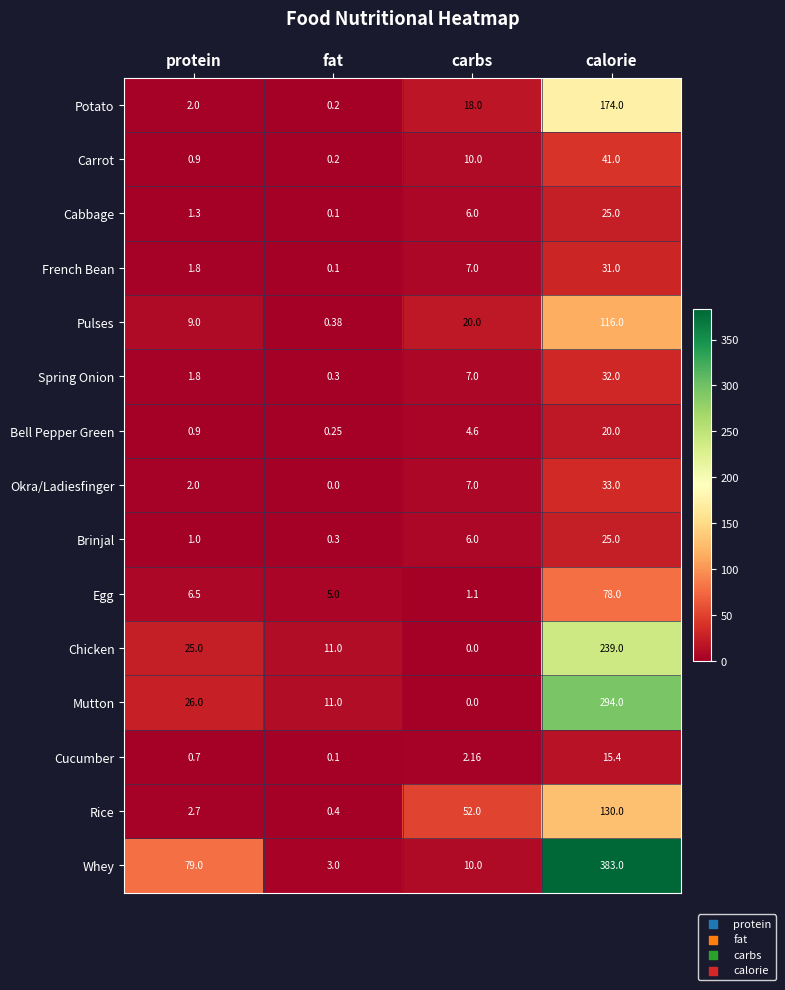

Which series has the largest total across all categories?

Whey